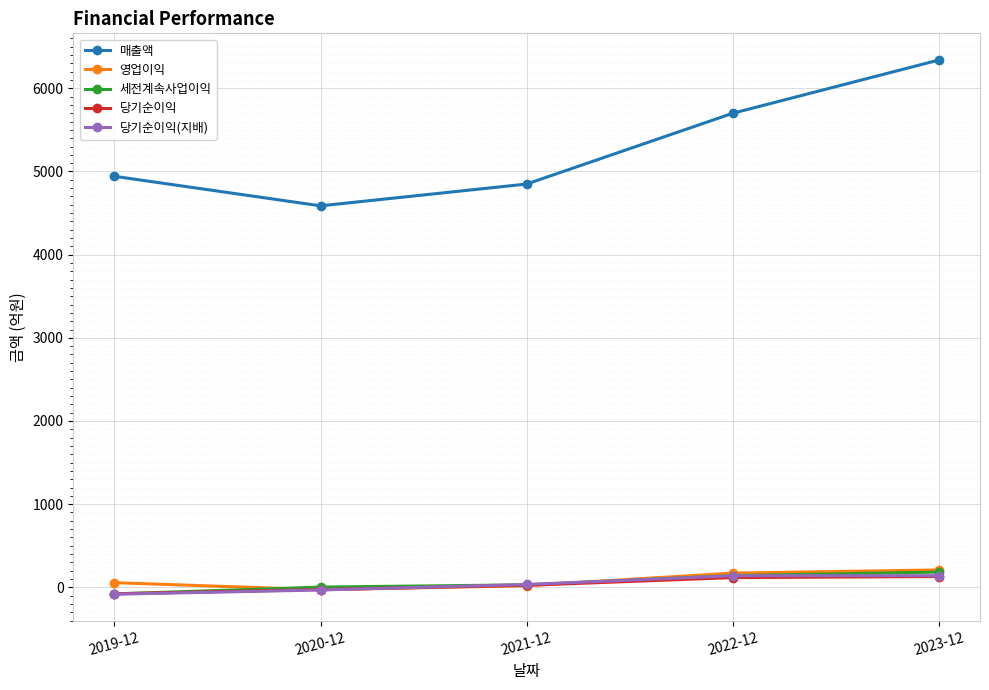

The 세전계속사업이익 series shows 3 at 2020-12. True or false?

True